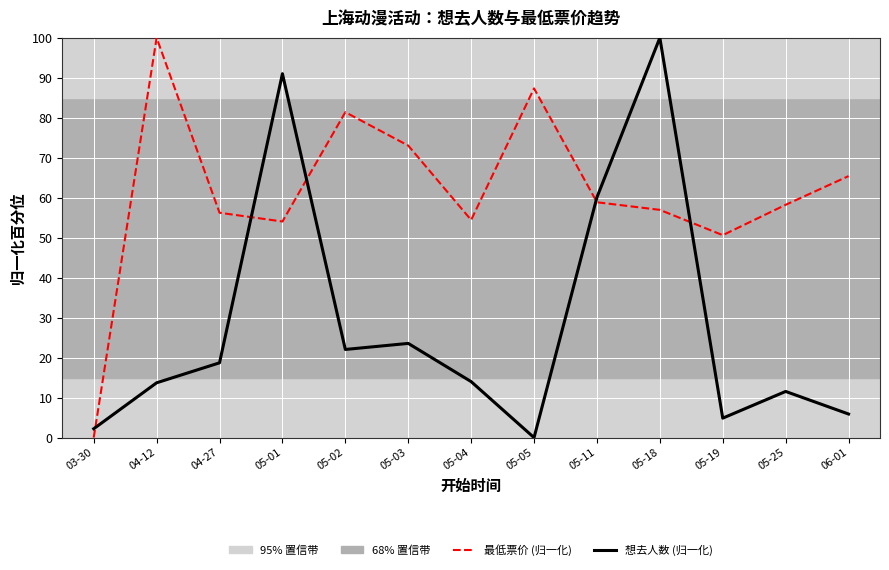

What is the greatest value displayed?

100.0